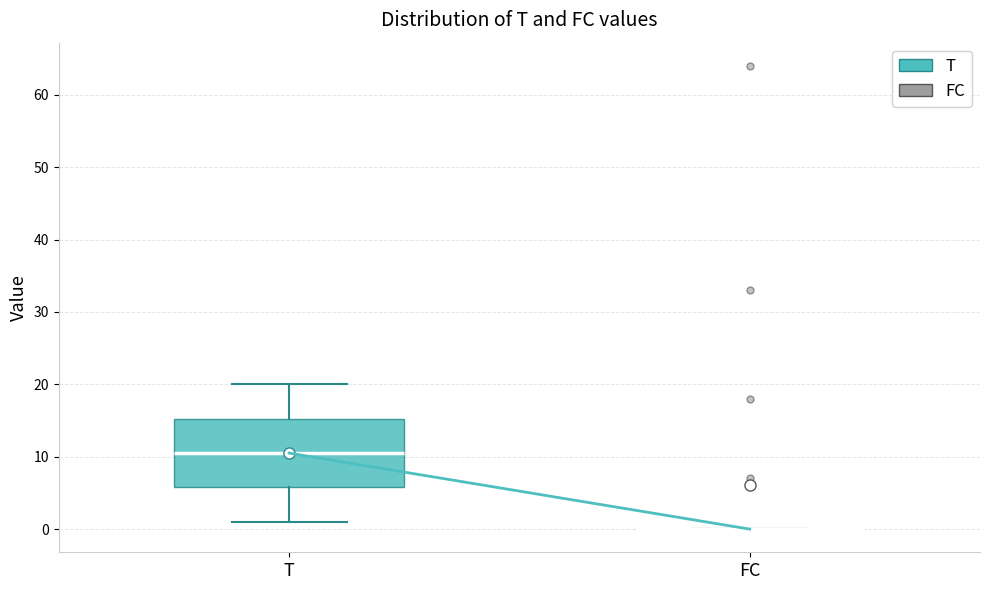

Comparing the boxes themselves (not the whiskers), which one is the tallest?

T